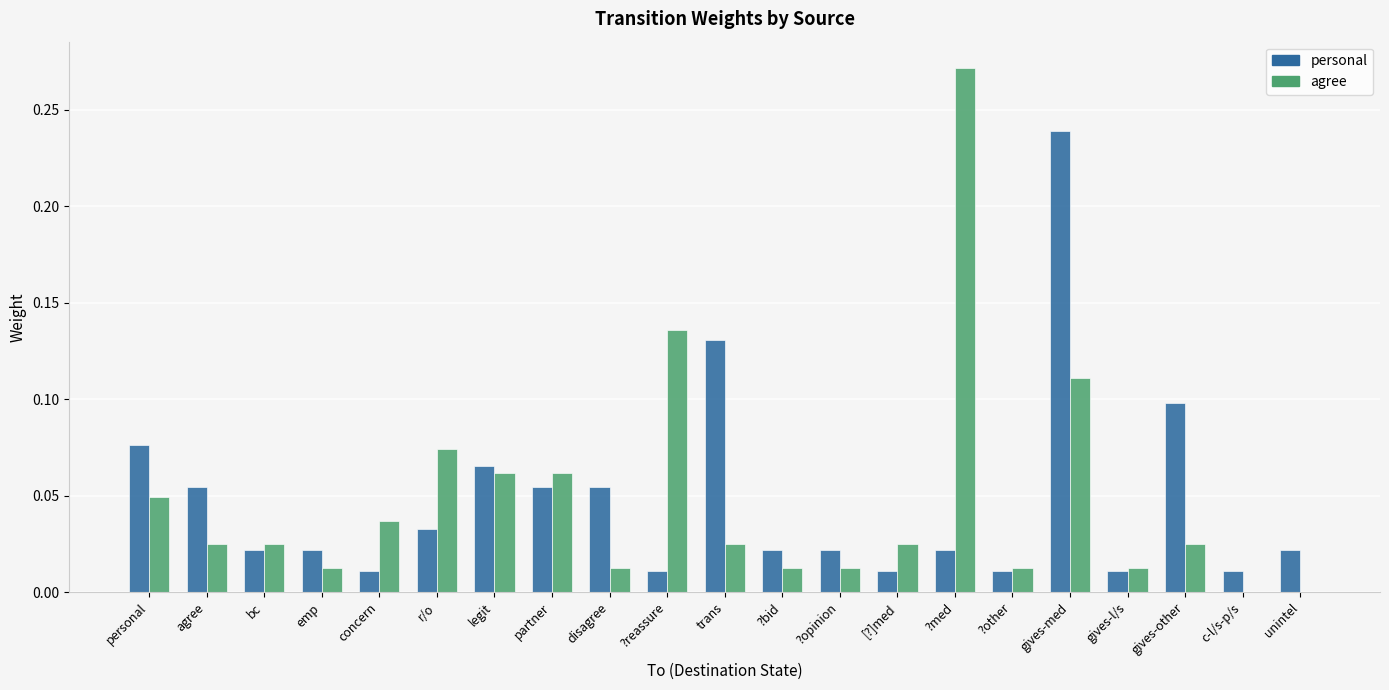

Between trans and gives-other, which series saw the biggest shift?

personal